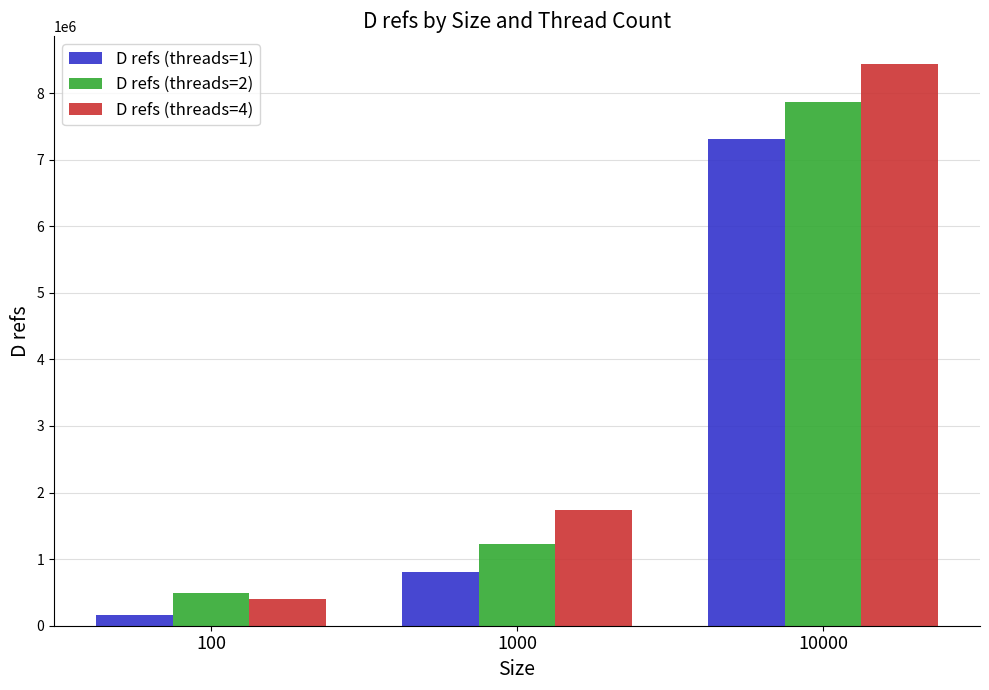

Read the D refs (threads=1) value at 10000, to the nearest 50.

7314600